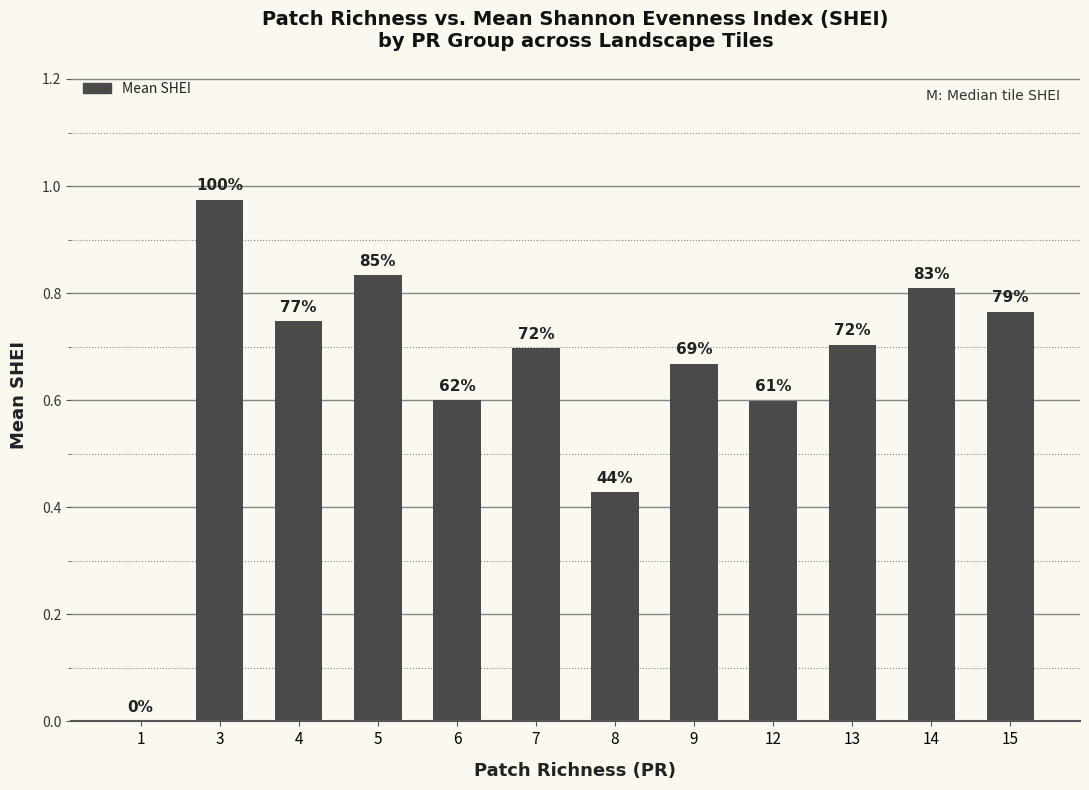

List the labels in order of value, largest first.

3, 5, 14, 15, 4, 13, 7, 9, 6, 12, 8, 1